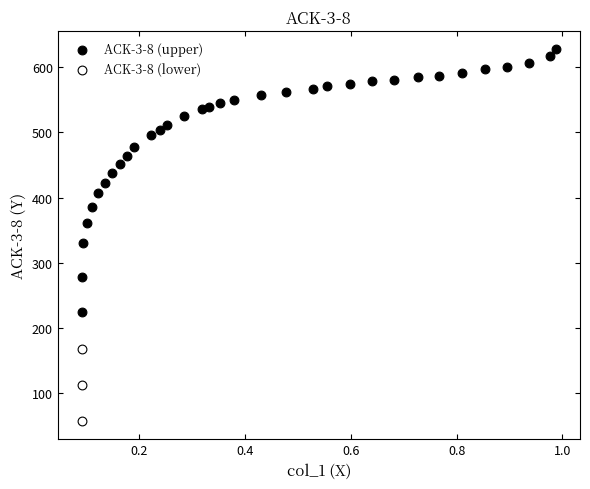

Which series reaches the minimum Y coordinate?

ACK-3-8 (lower)